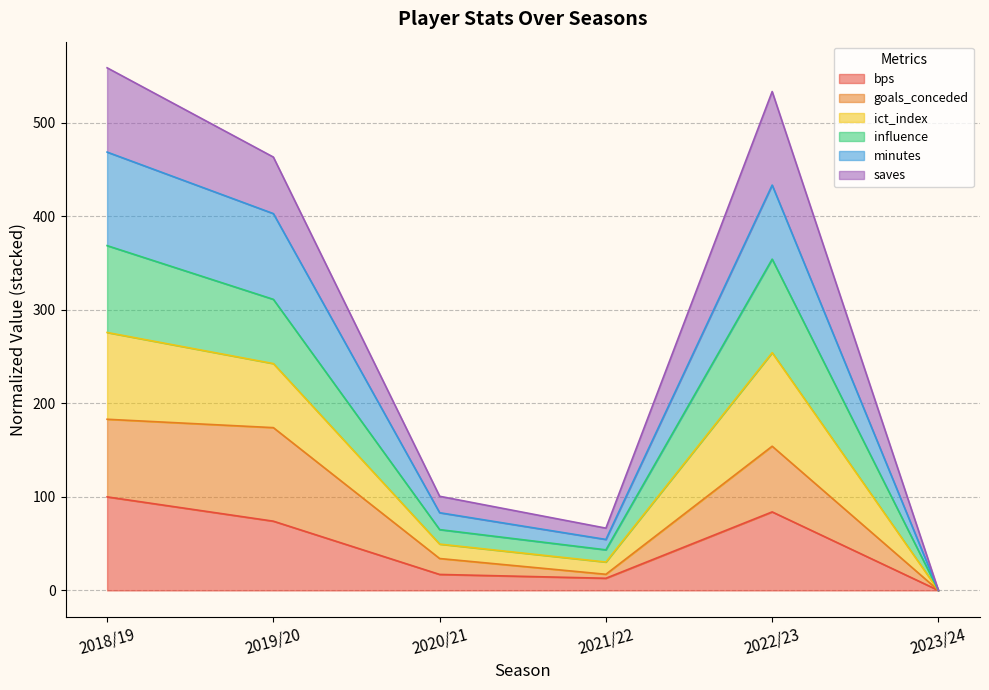

Which series has the largest range (max minus min)?

ict_index